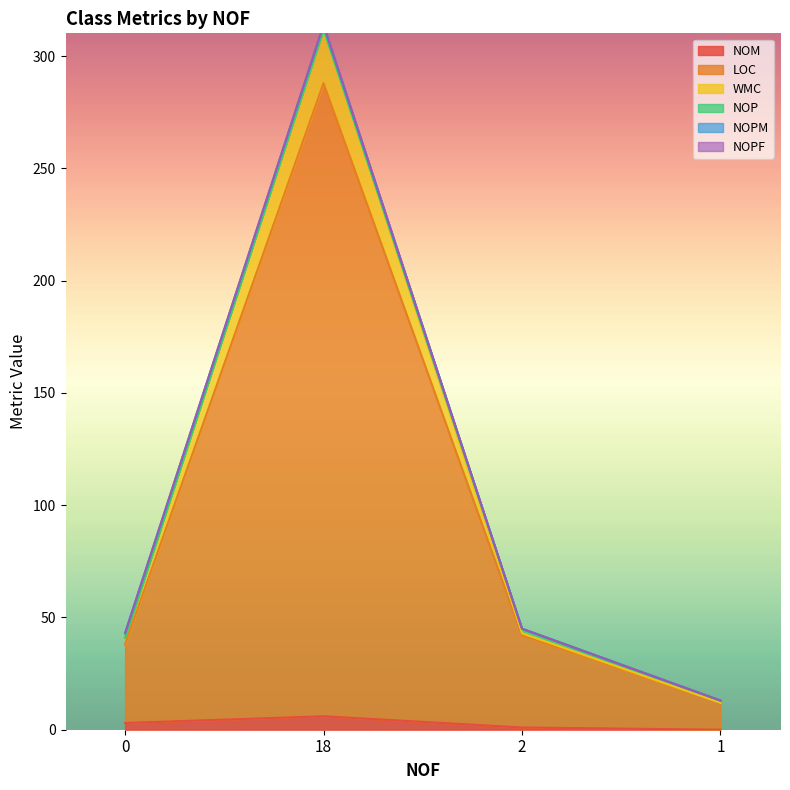

In NOM, how many points are higher than both neighbors (excluding endpoints)?

1